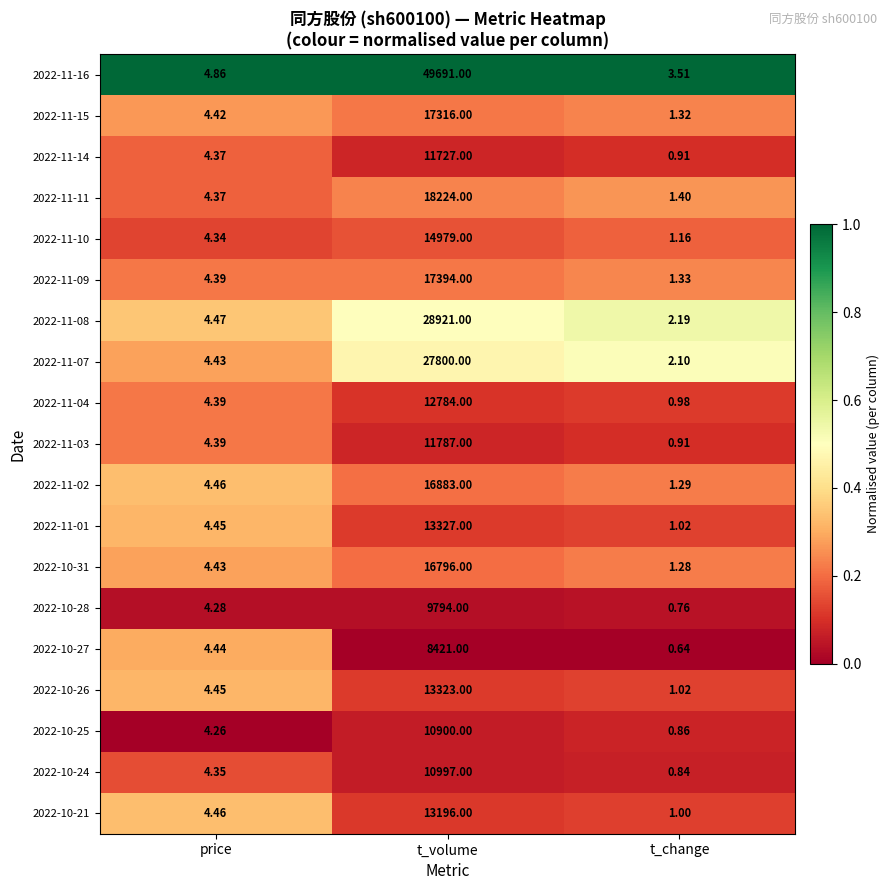

What is the spread (max minus min) of values at t_change?

2.9